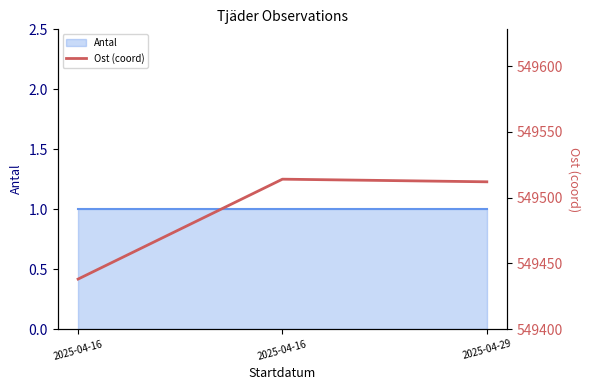

What is the spread (max minus min) of values at 2025-04-29?

549511